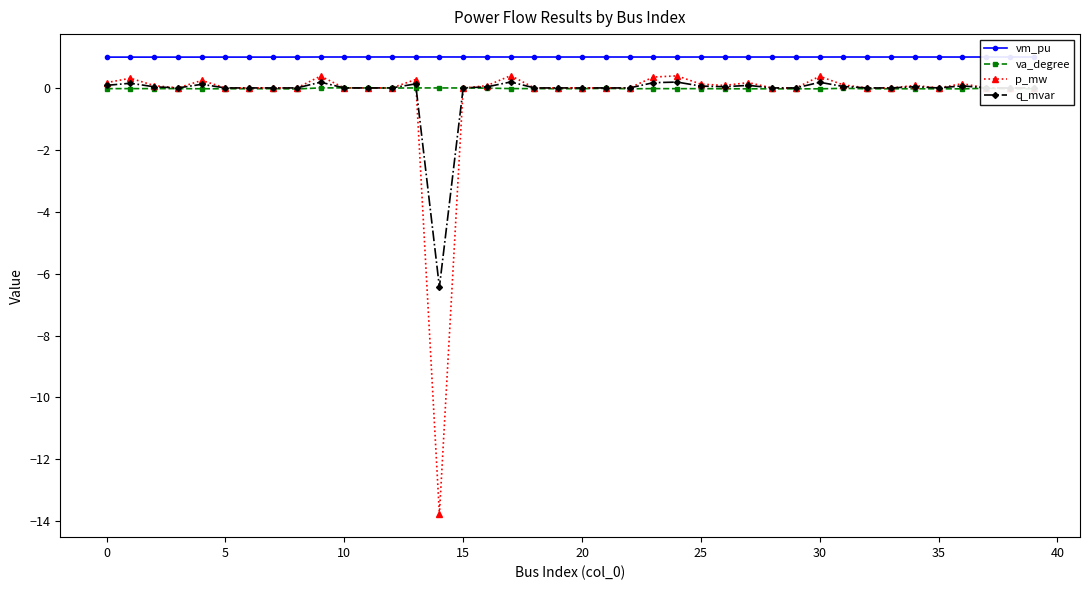

What is the minimum value for p_mw?

-13.8